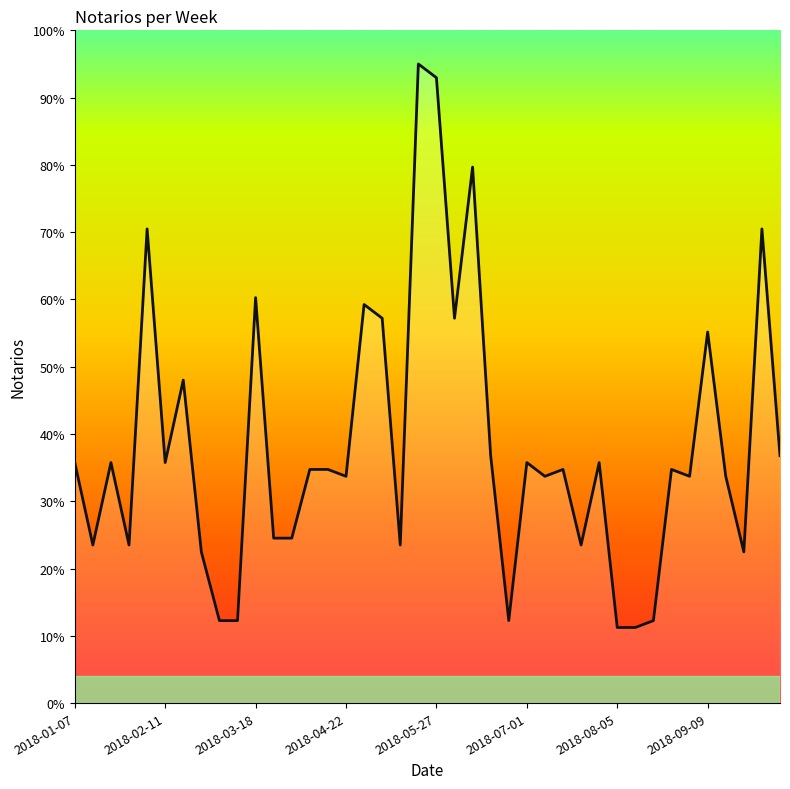

What is the difference between the maximum and minimum values?

83.8